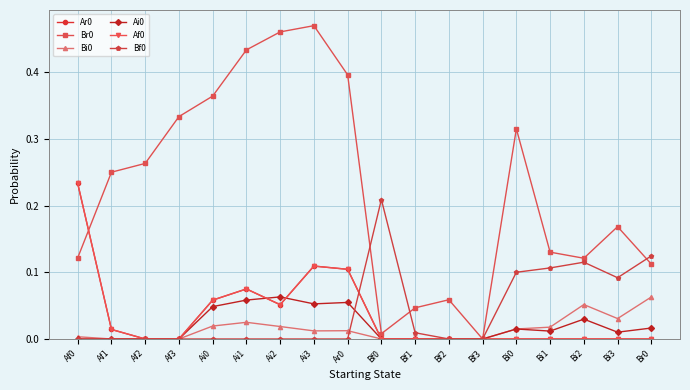

Does the chart have visible grid lines?

Yes